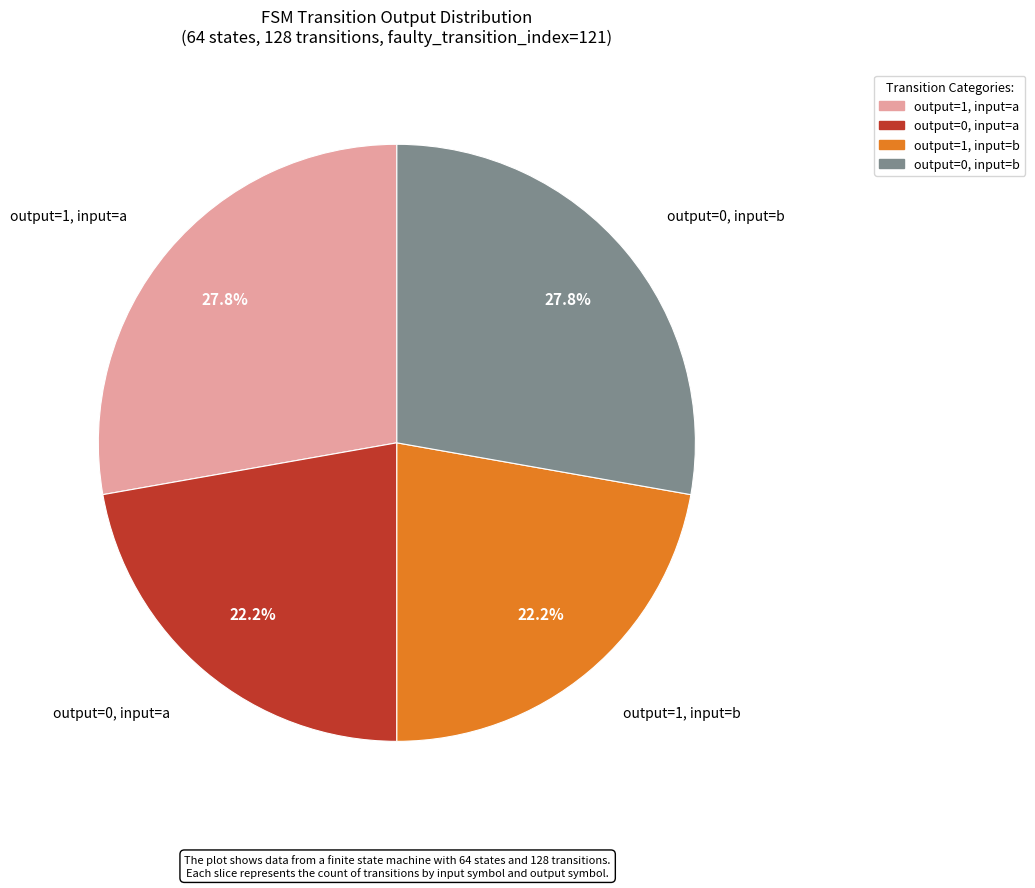

How many slices are in this pie chart?

4